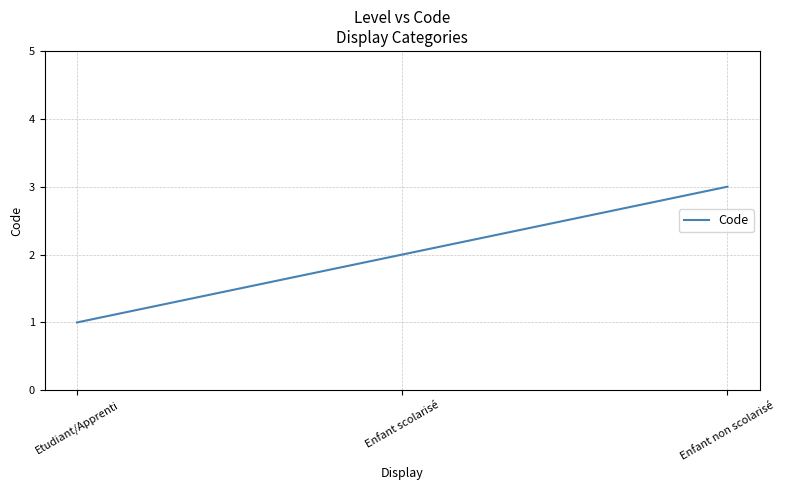

How many series are shown in this chart?

1